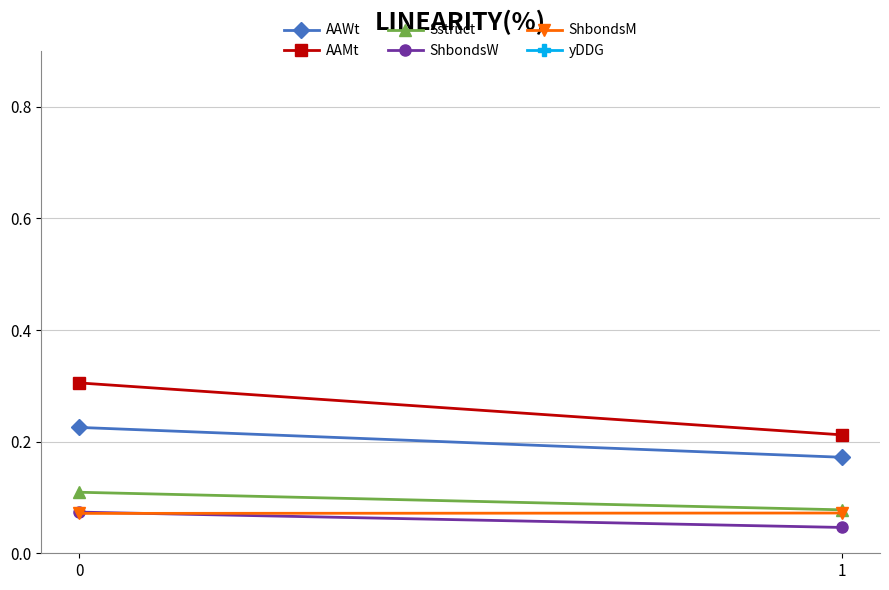

Reading right to left, extract all data points from this chart.

AAWt: 0.2	0.2
AAMt: 0.2	0.3
Sstruct: 0.1	0.1
ShbondsW: 0.0	0.1
ShbondsM: 0.1	0.1
yDDG: -0.0	-0.0